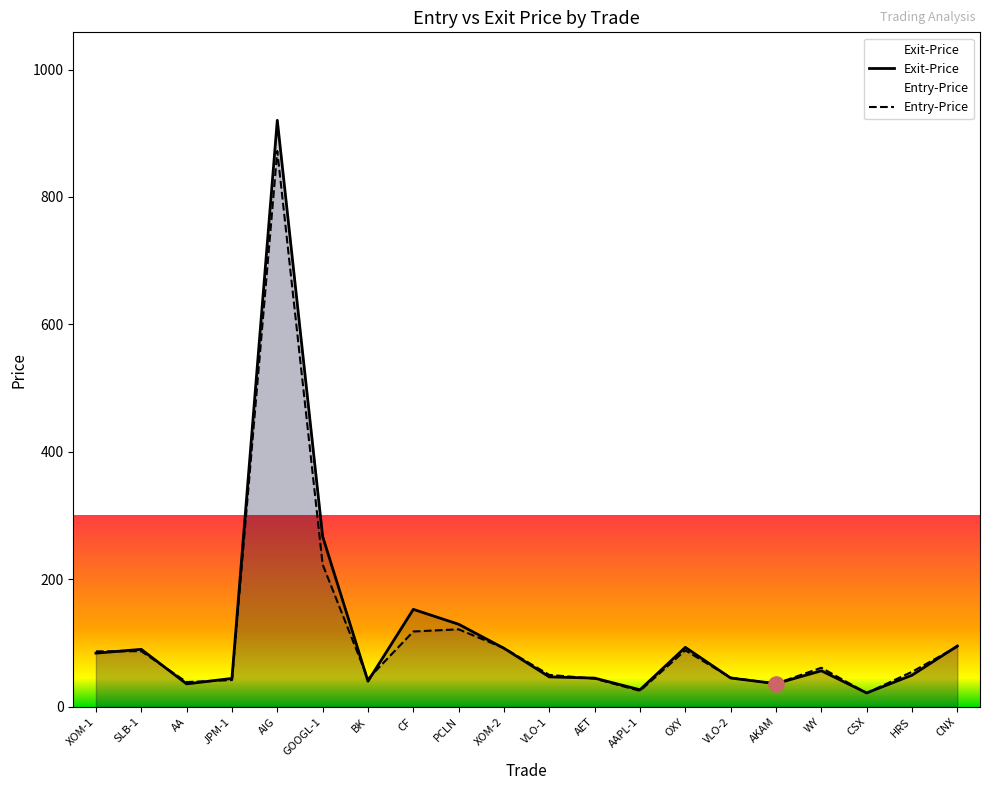

At which category is the sum across all series the highest?

AIG